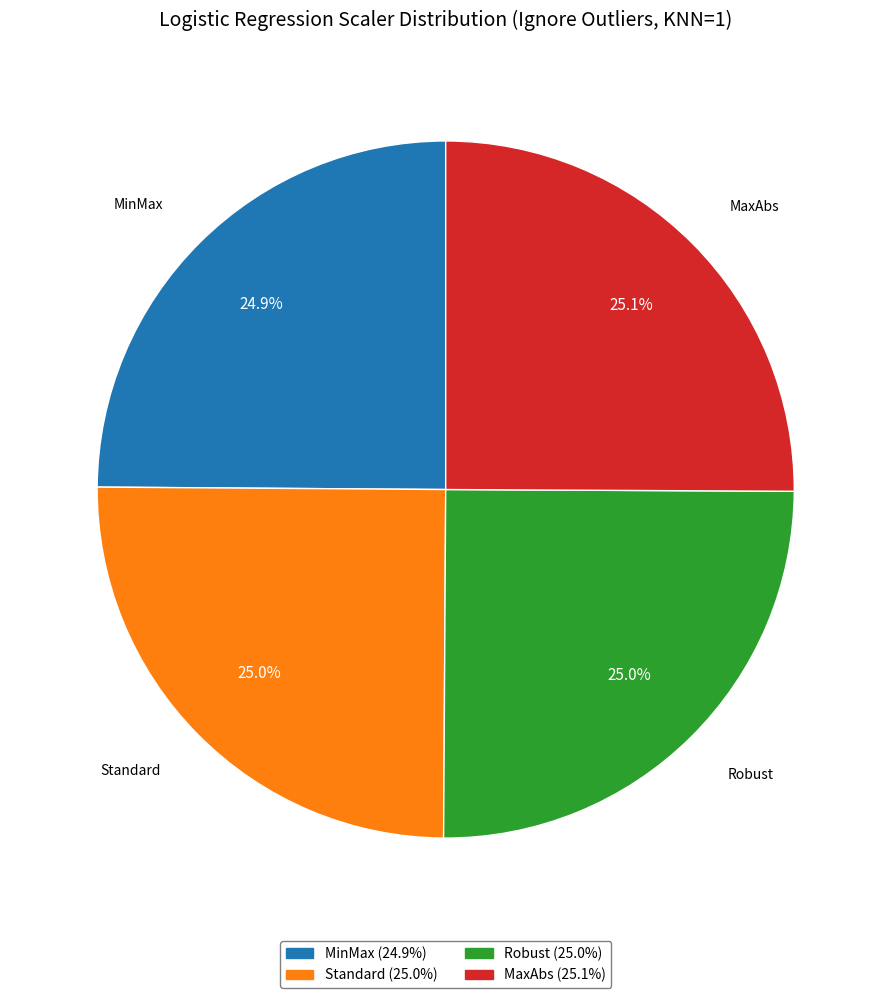

What portion of the pie excludes Standard?

75.0%